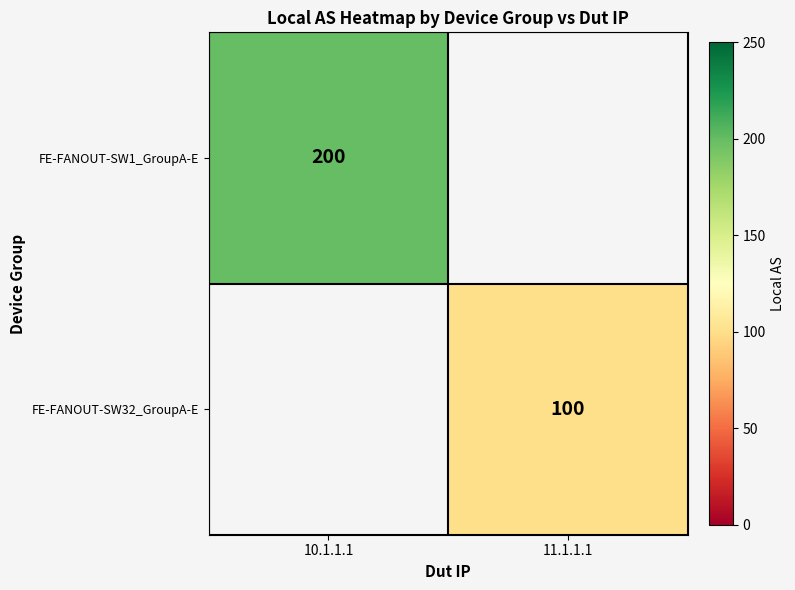

Is it true that FE-FANOUT-SW32_GroupA-E equals 100 at 11.1.1.1?

True